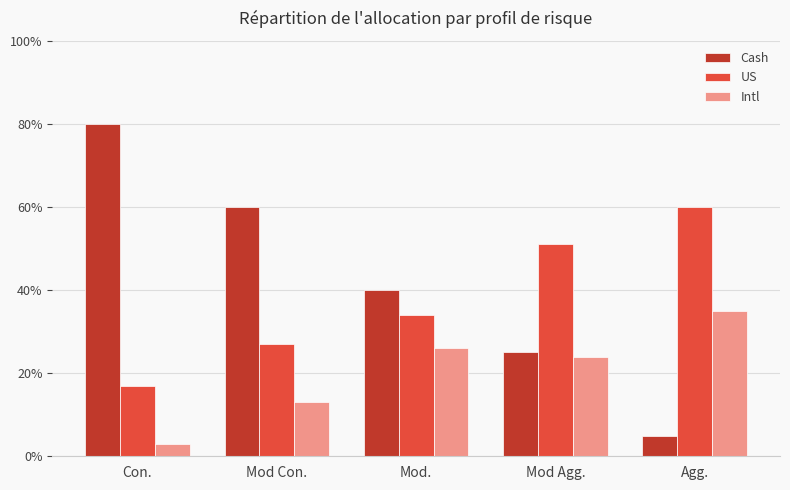

What is the difference between the second highest and second lowest values in the US series?

0.2